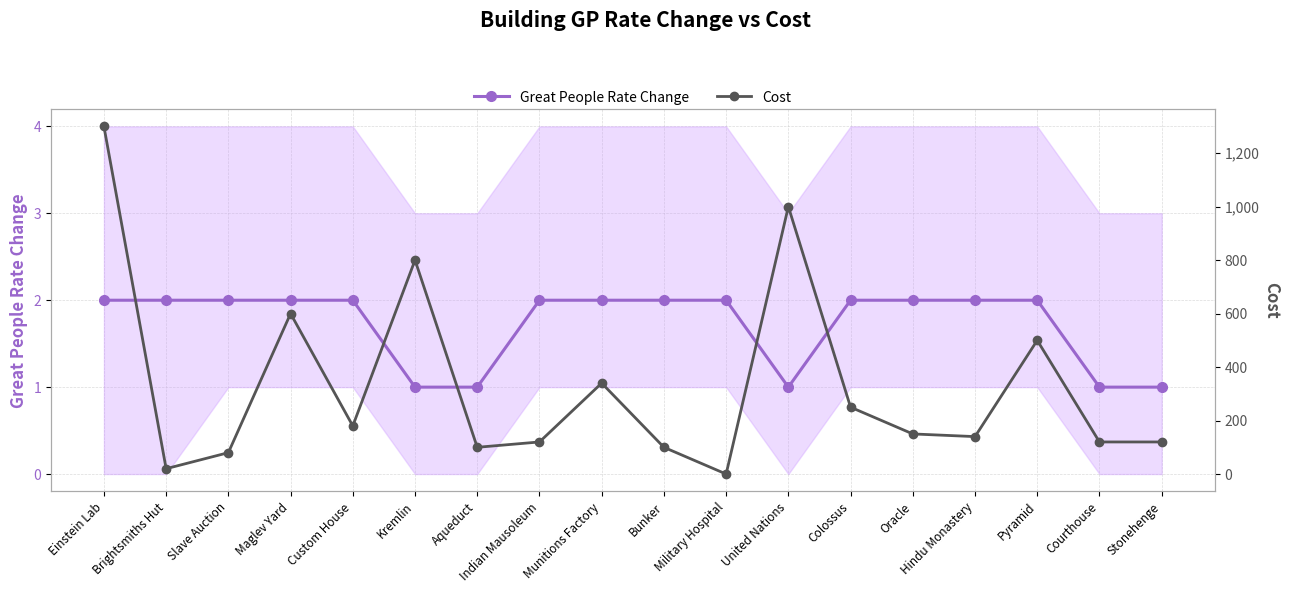

Between which two adjacent categories do Great People Rate Change and Cost first intersect?

Bunker and Military Hospital